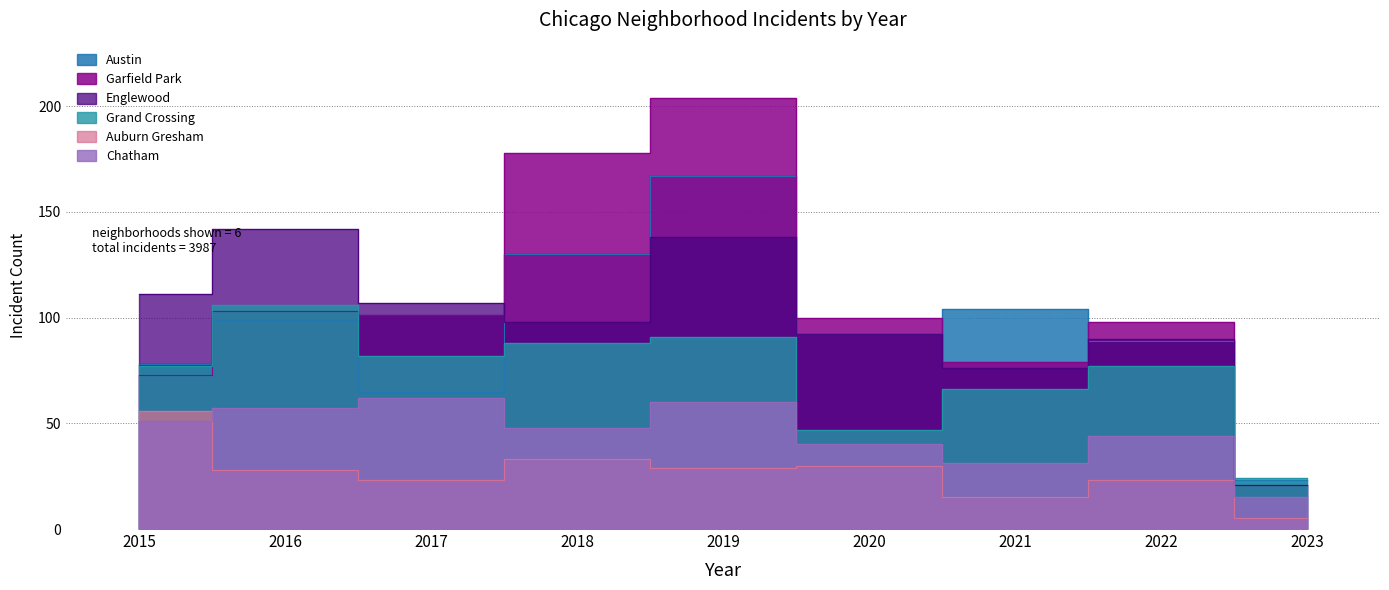

Is it true that Auburn Gresham equals 3 at 2023?

False